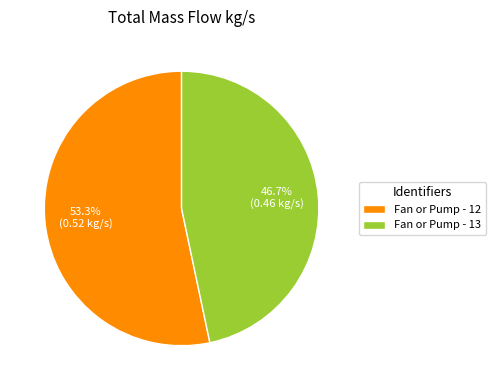

True or false: Fan or Pump - 13 accounts for 61% of the total.

False